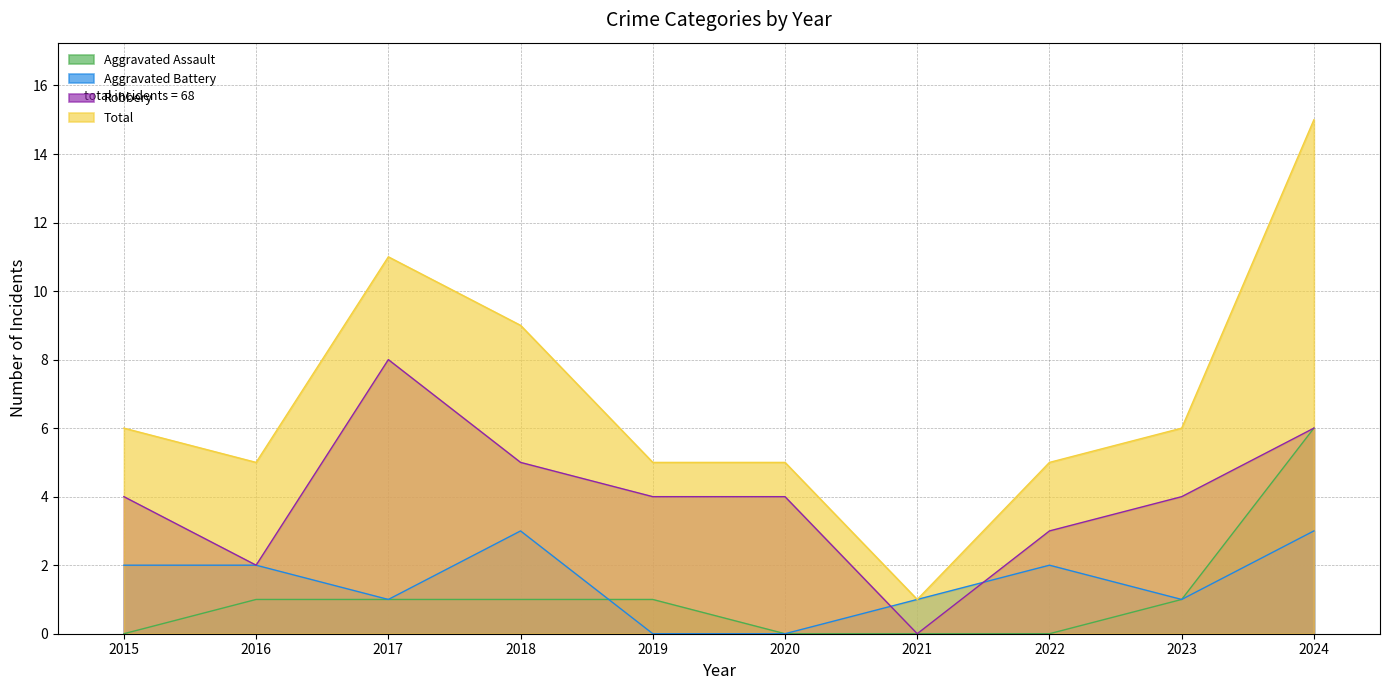

What value does the Aggravated Battery series have at 2016?

2